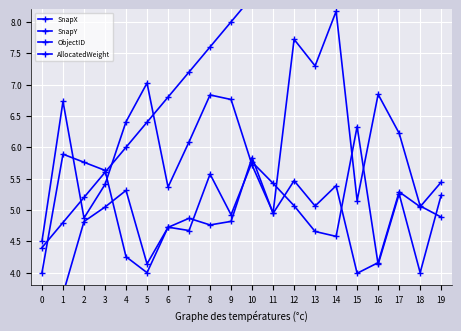

What is the difference between the AllocatedWeight values at 19 and 12?

0.2